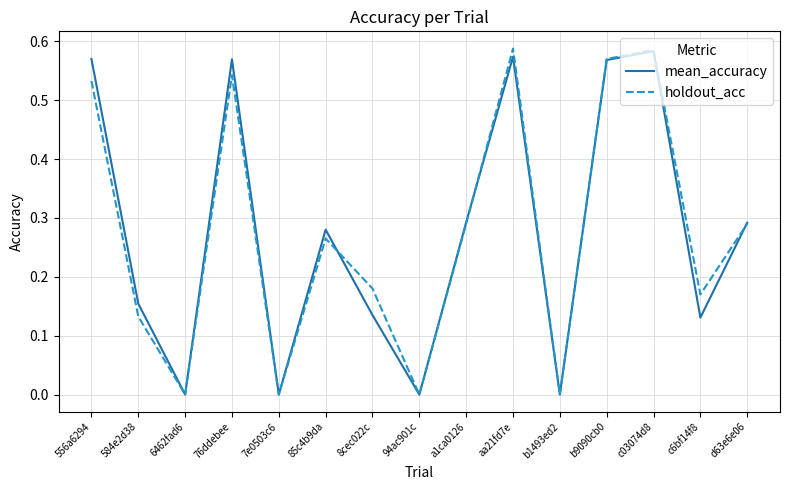

Which series has the widest spread of values?

holdout_acc